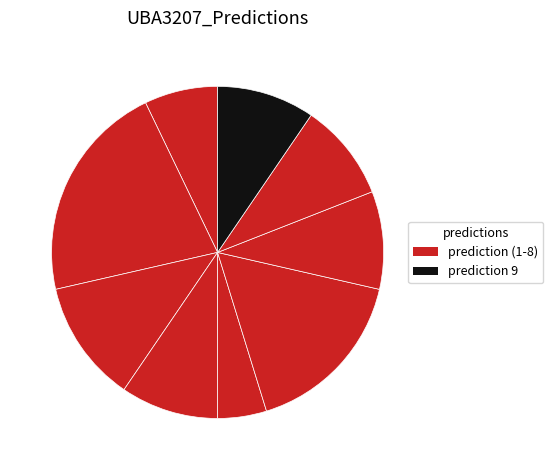

How many segments does this pie chart have?

9